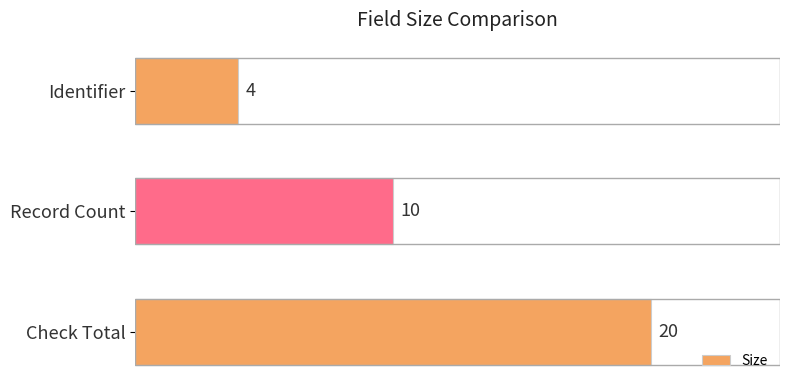

How many data points does each series have?

3